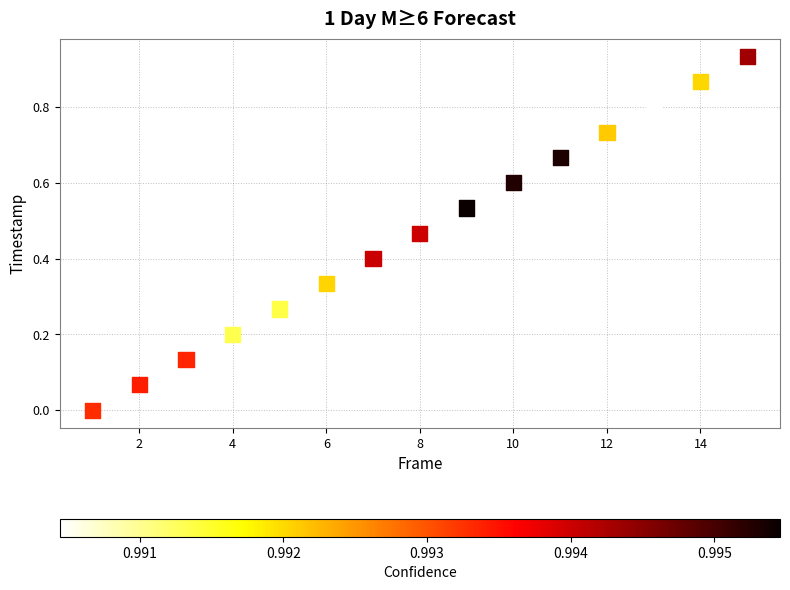

What is the range of X values (max minus min)?

14.0